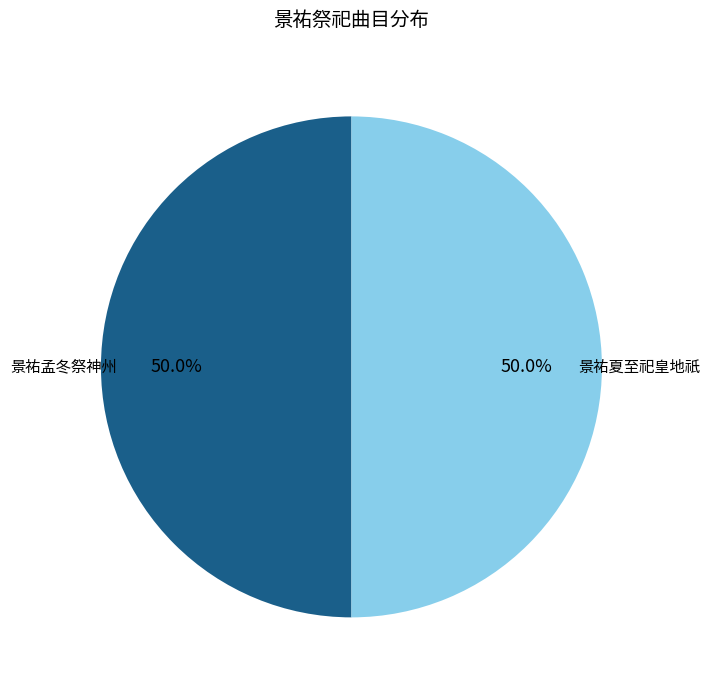

What is the smallest slice in the pie chart?

景祐孟冬祭神州地祇二首 其一 太宗位奠币用《化安》。